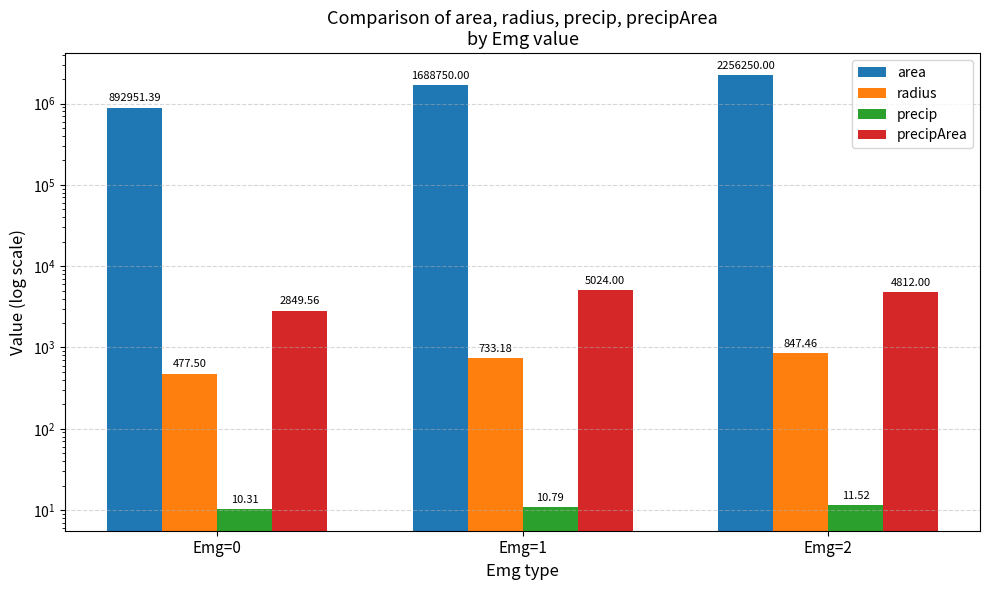

The value of precipArea at Emg=2 is 4812.0. True or false?

True